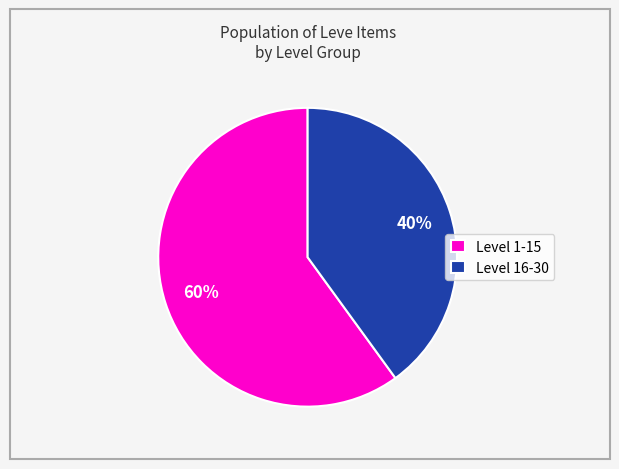

Is Level 1-15 the majority of the pie?

Yes